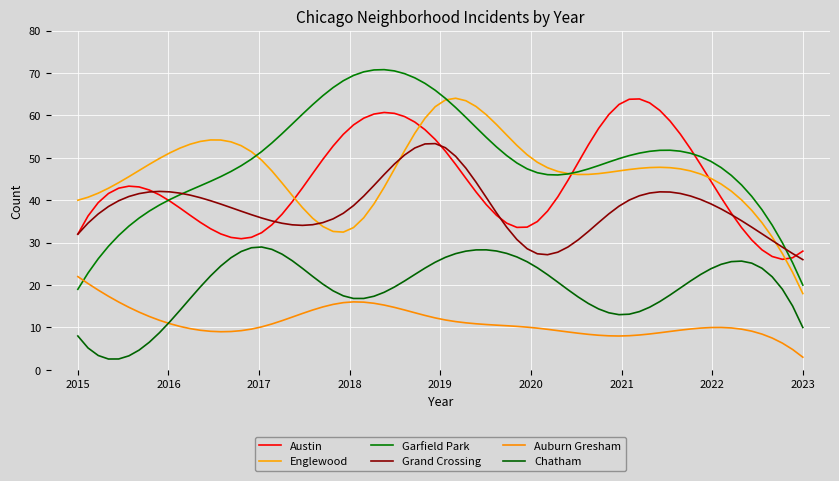

Which series has the largest range (max minus min)?

Garfield Park